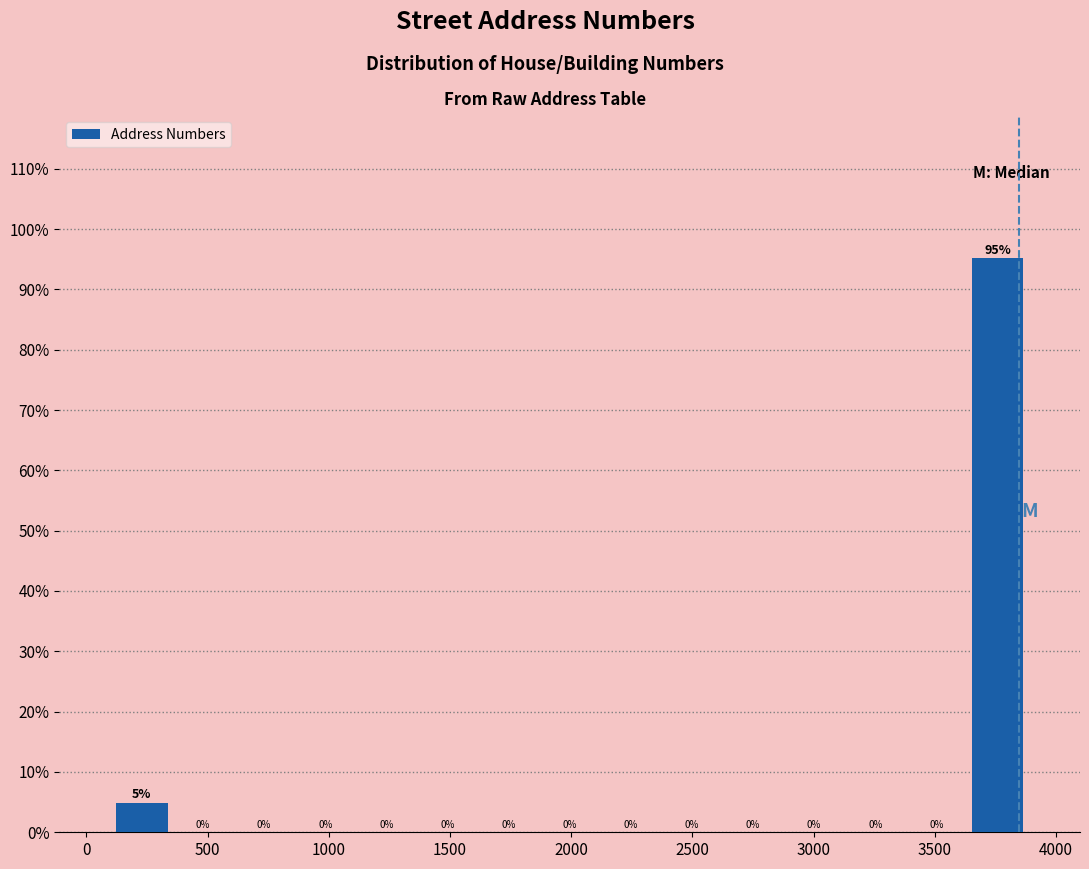

Which range on the x-axis has the tallest bar?

3650 to 3900